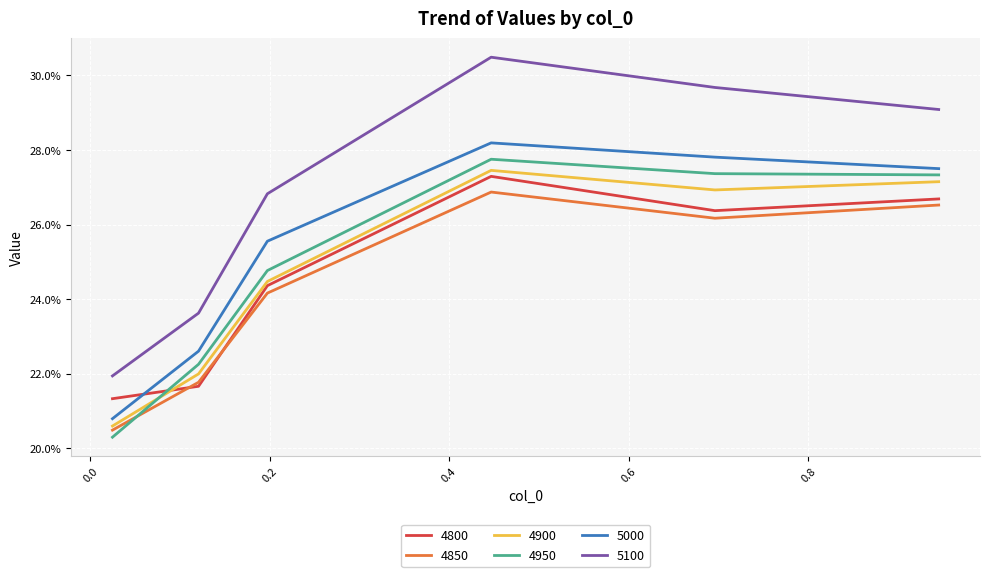

Where is the first local minimum for 4850?

0.6958904109589041